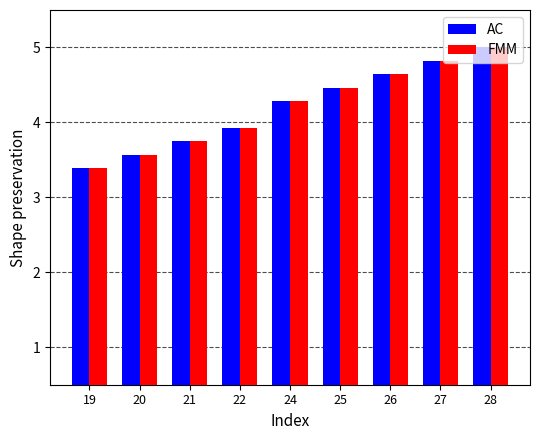

What is the total value across all series at 24?

8.6